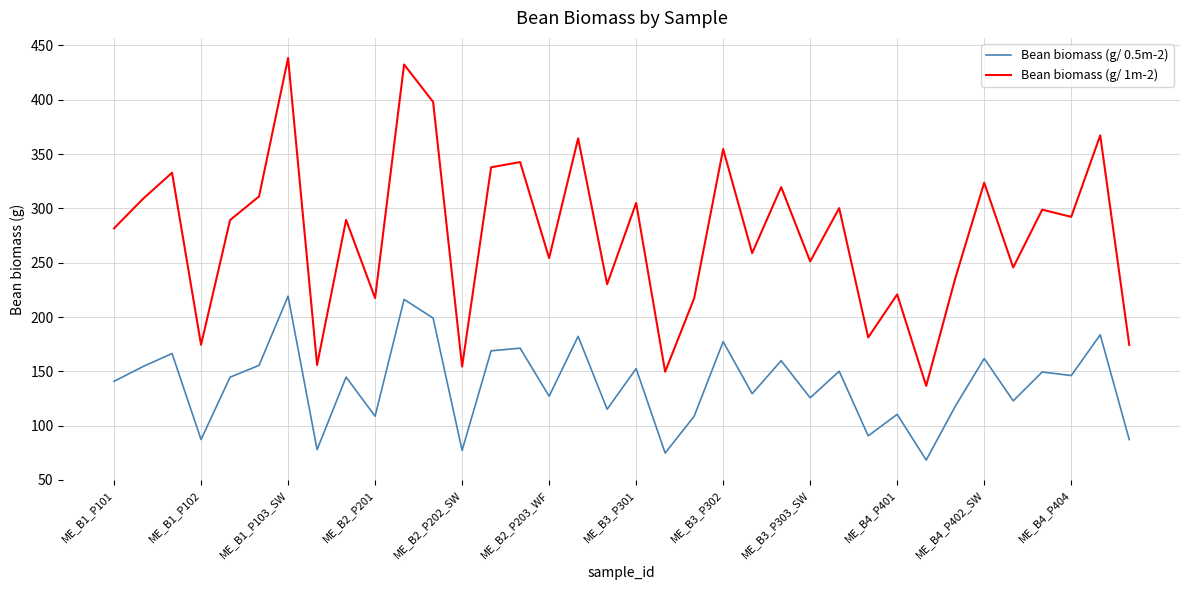

Rank the series by their average value, from highest to lowest.

Bean biomass (g/ 1m-2), Bean biomass (g/ 0.5m-2)